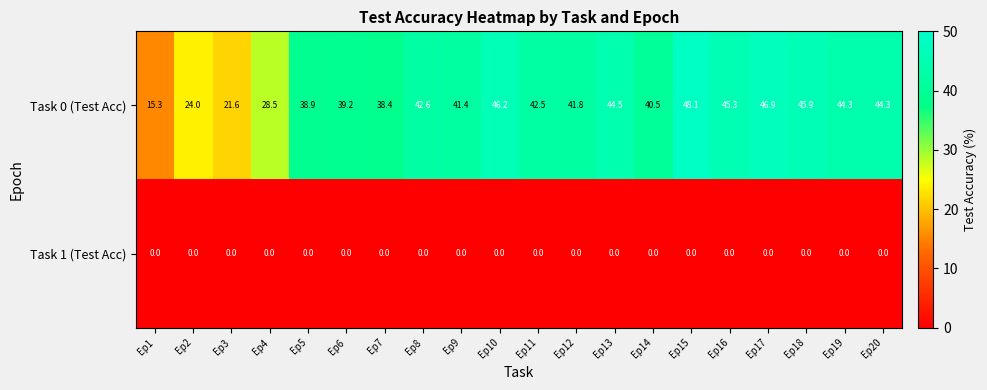

What is the approximate value of Task 0 (Test Acc) at Ep1?

15.3